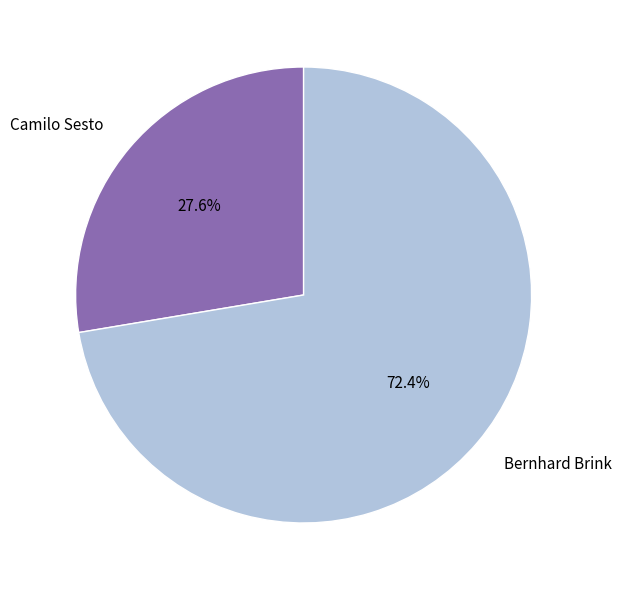

To the nearest percent, what is the difference between the largest and smallest slice percentages?

45%